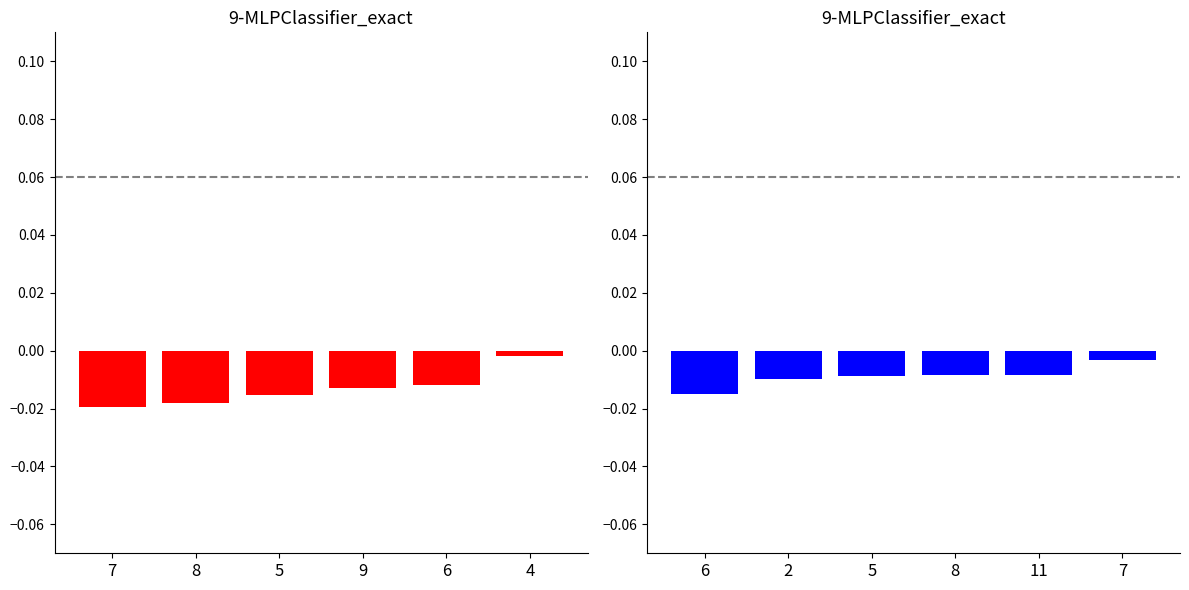

True or false: col_4_centered has a value of -0.0 at 11.

False